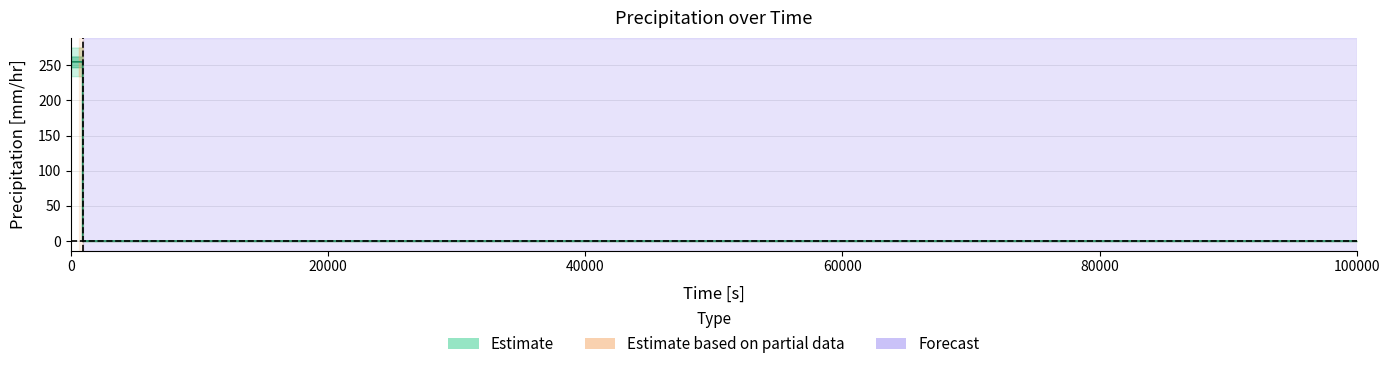

Rank the categories by value from lowest to highest.

901, 100000, 0, 60, 120, 180, 240, 300, 360, 420, 480, 540, 600, 660, 720, 780, 840, 900